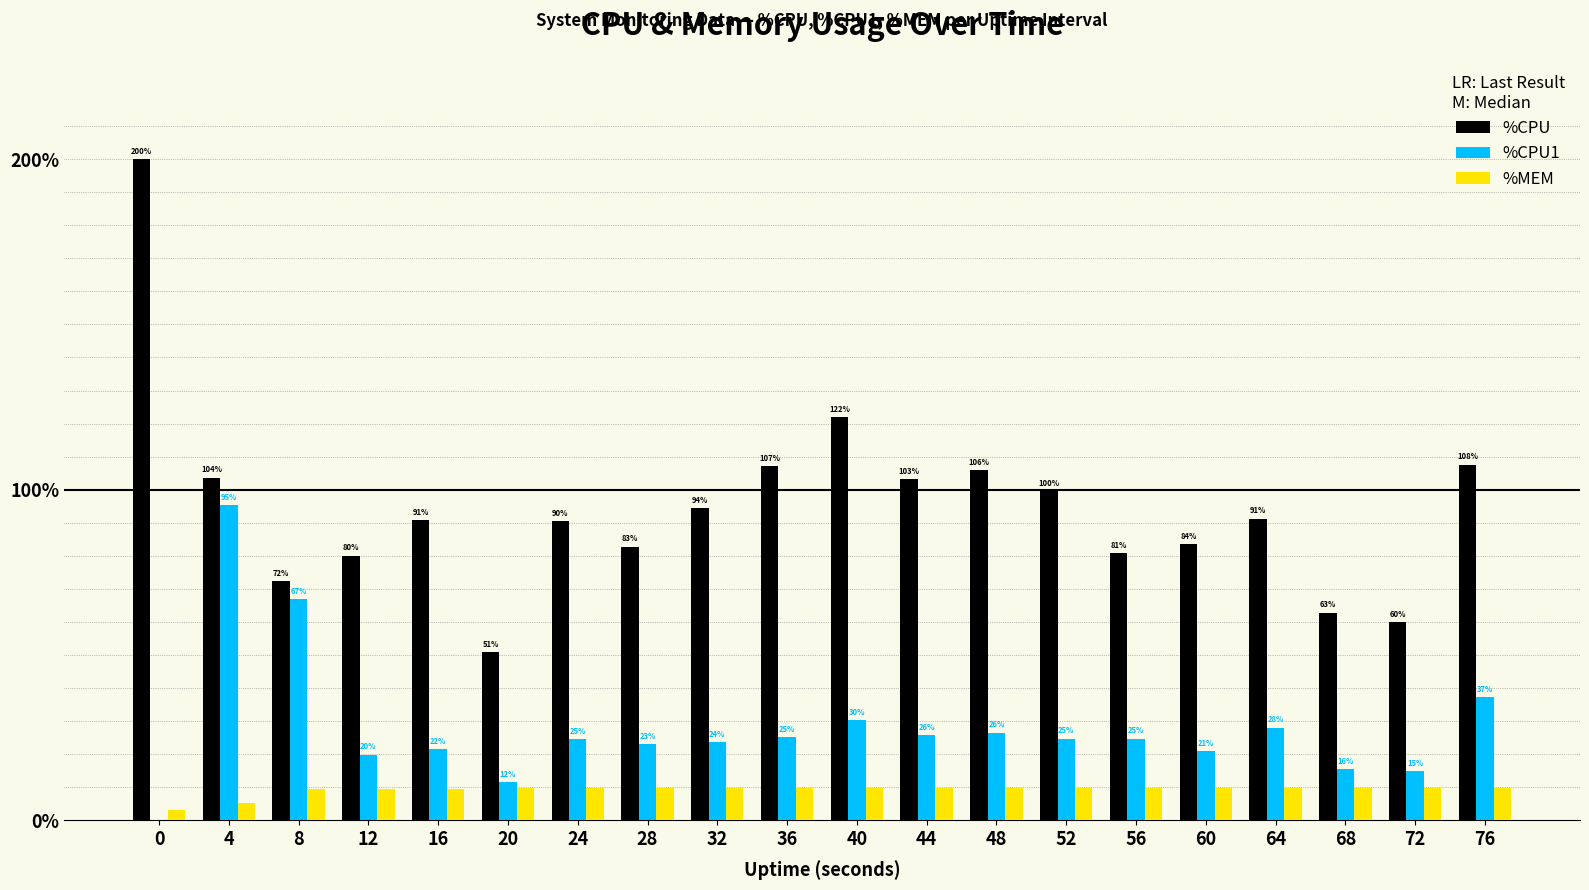

At which category is the sum across all series the highest?

4